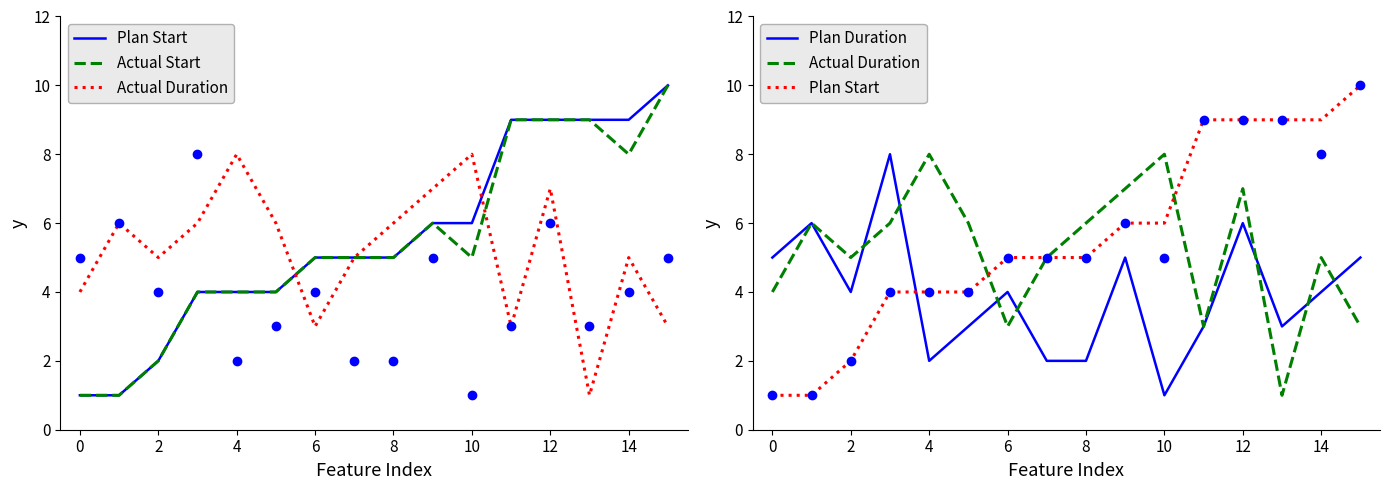

Which series reaches the maximum Y coordinate?

Plan Start